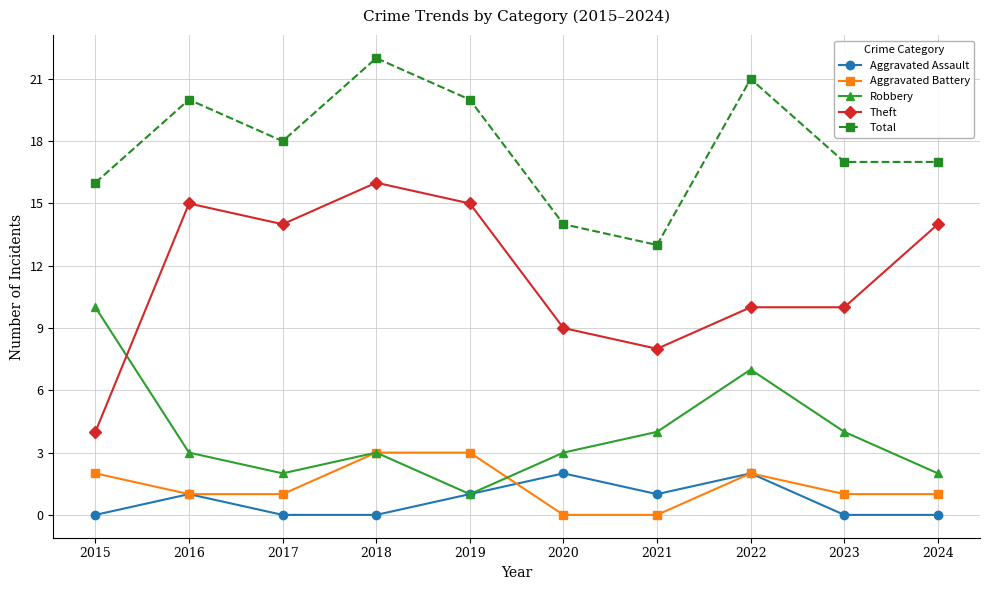

True or false: Robbery and Total intersect in this chart.

False